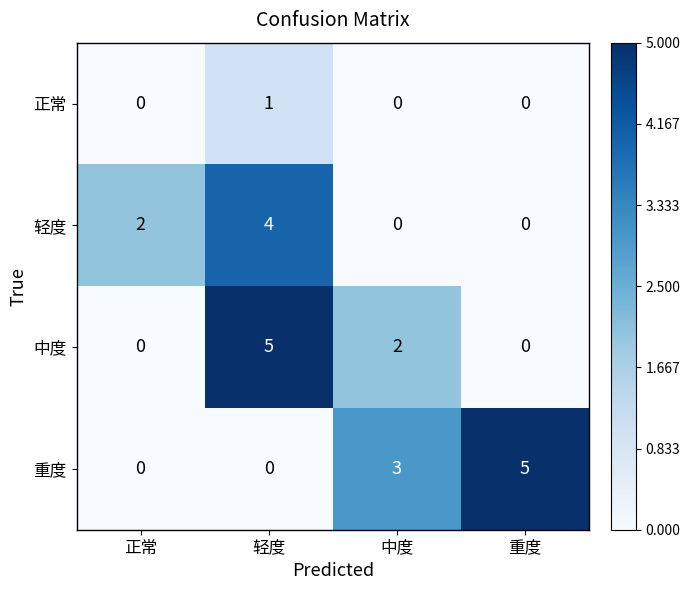

What is the difference between the second highest and minimum values in the 重度 series?

3